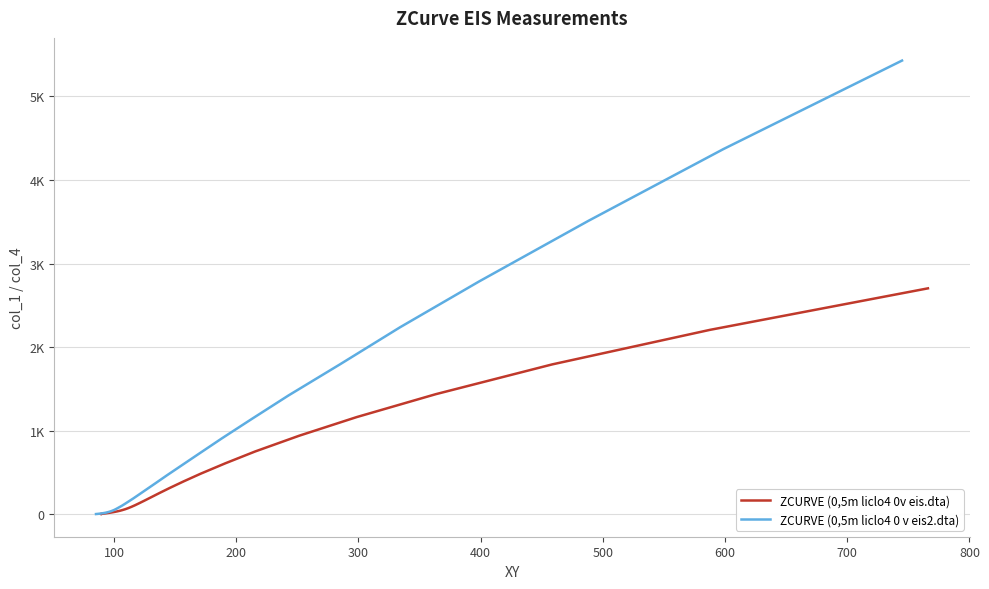

True or false: ZCURVE (0,5m liclo4 0 v eis2.dta) has more than 0 interior local peaks.

False